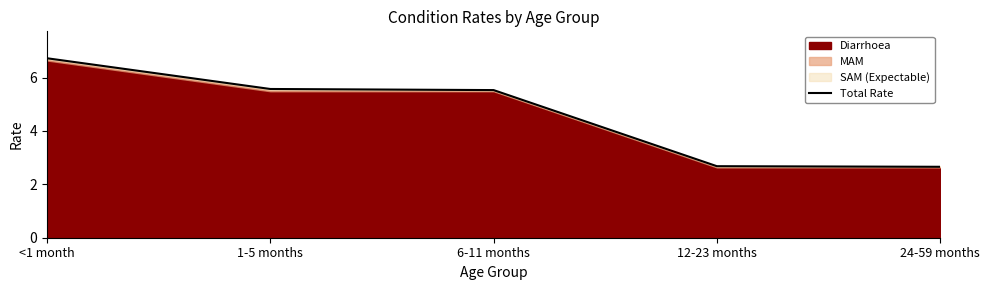

What is the label of the 3rd point from the left?

6-11 months